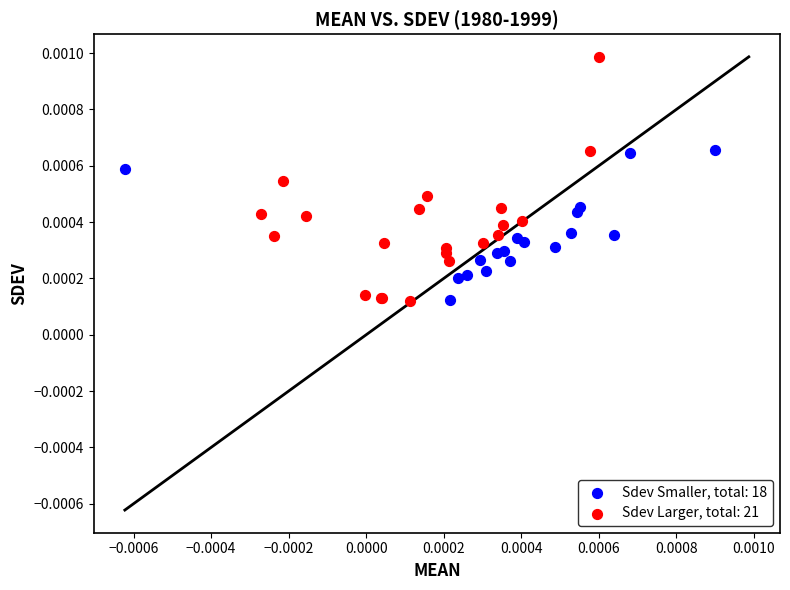

Which series contains the highest Y value?

Sdev Larger, total: 21